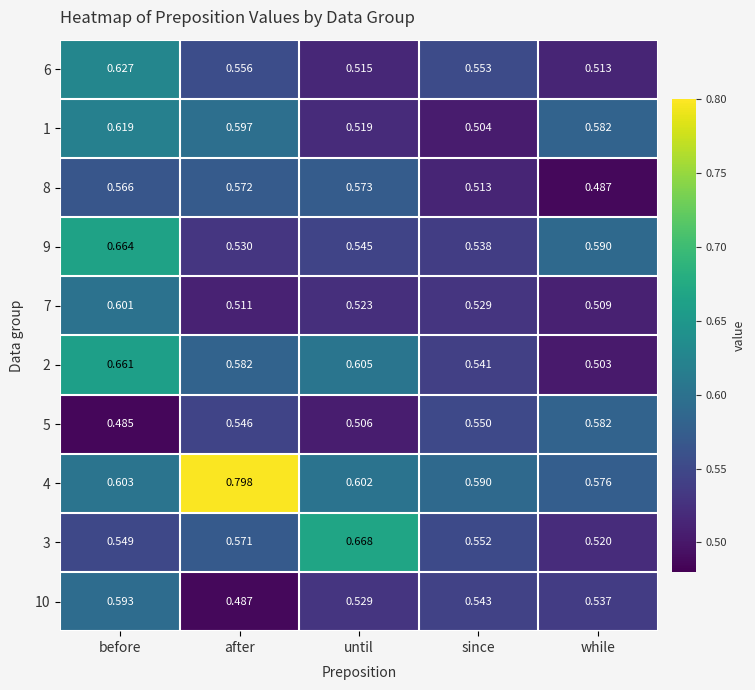

What is the spread (max minus min) of values at until?

0.2